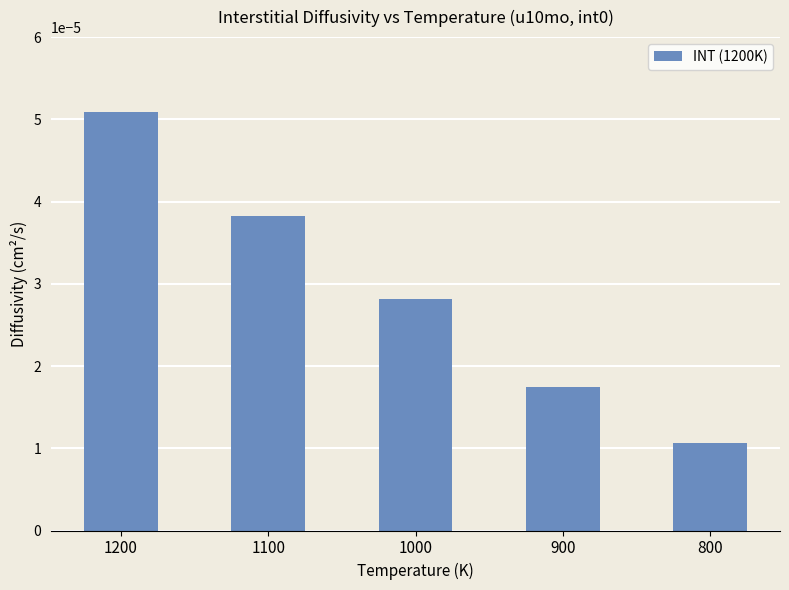

Rank the categories by value from lowest to highest.

800, 900, 1000, 1100, 1200